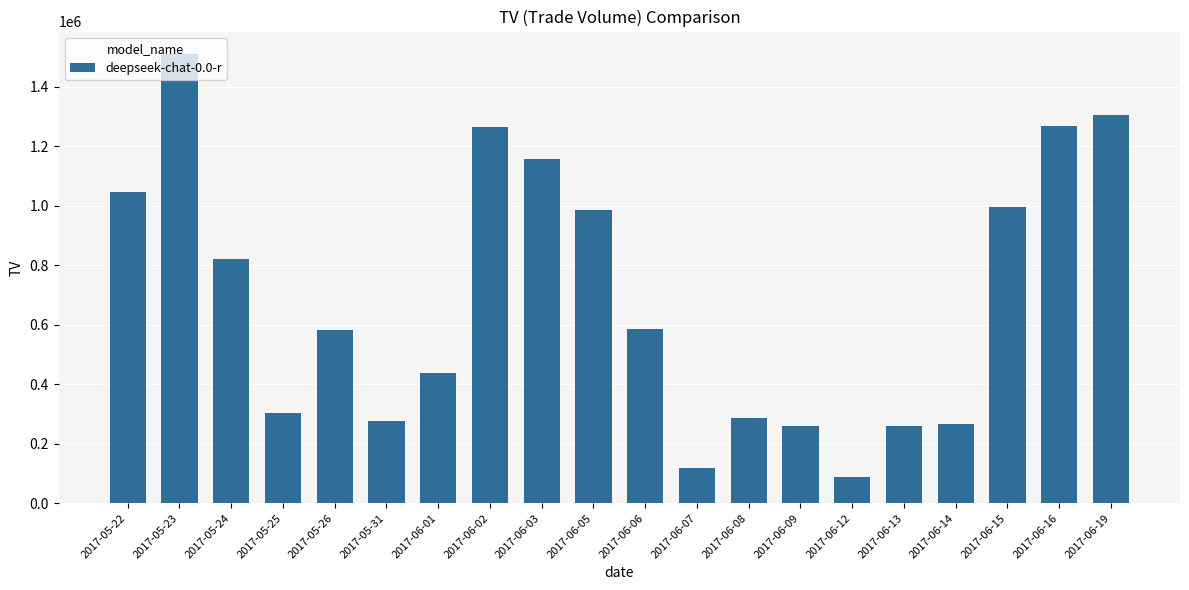

Which has a higher value, 2017-05-22 or 2017-06-03?

2017-06-03